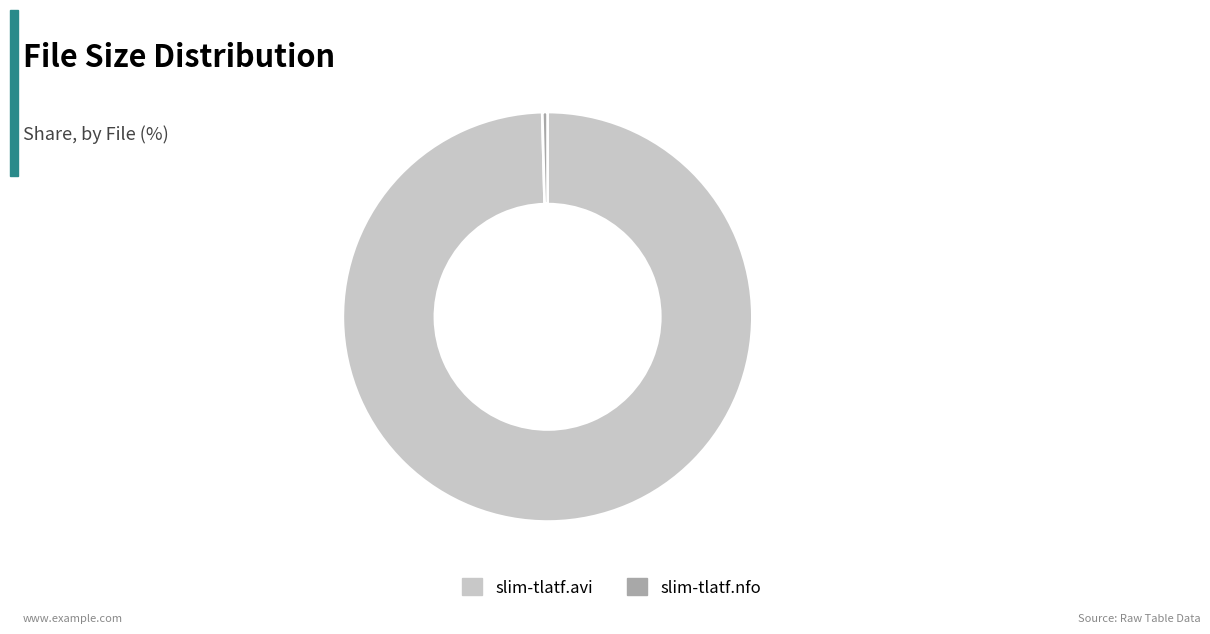

What is the smallest slice in the pie chart?

slim-tlatf.nfo